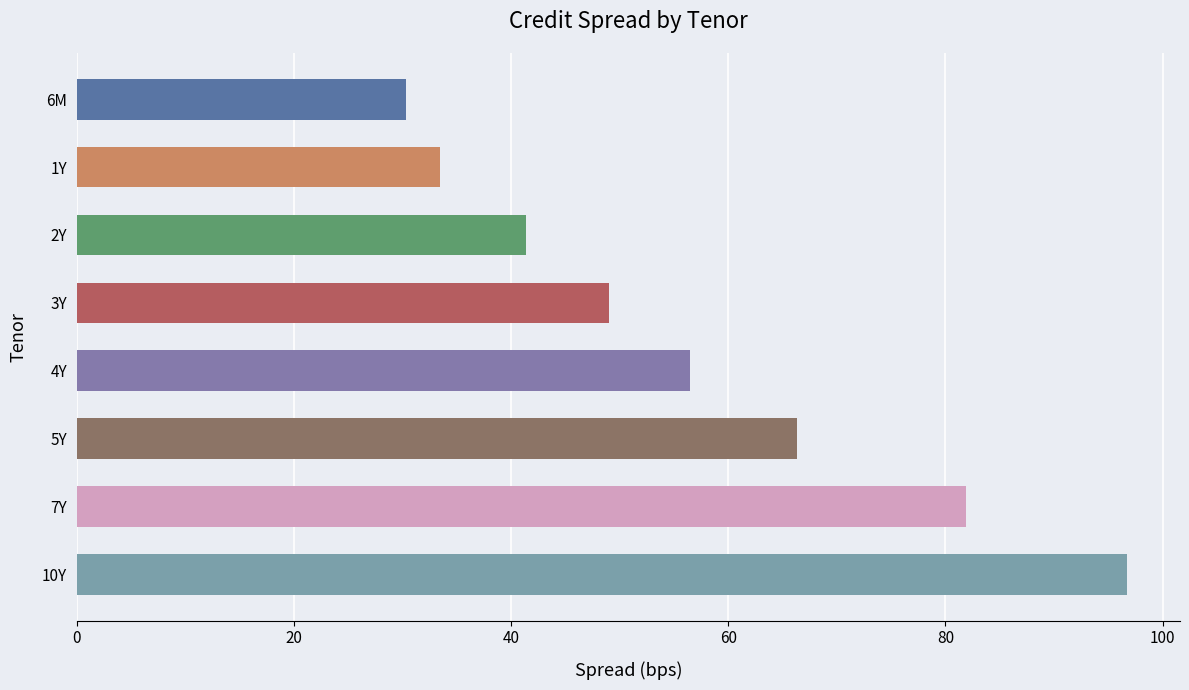

List the labels in order of value, largest first.

10Y, 7Y, 5Y, 4Y, 3Y, 2Y, 1Y, 6M